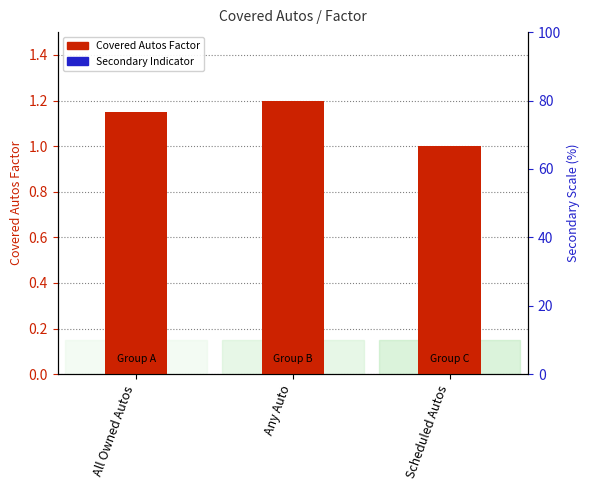

True or false: Secondary Indicator has a value of 0.0 at Scheduled Autos.

False